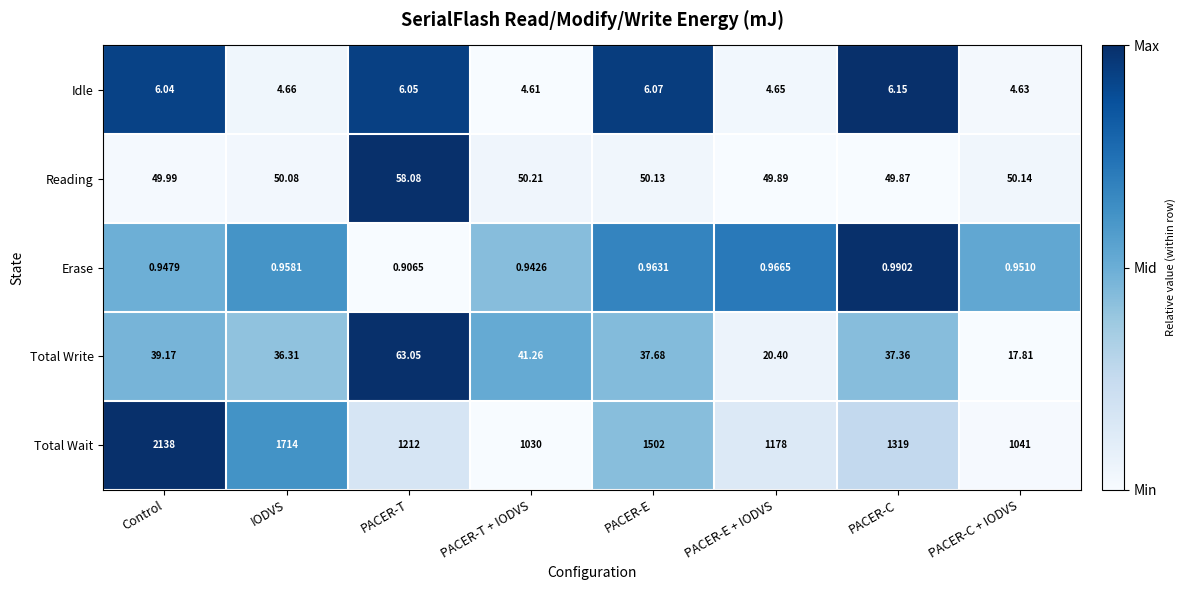

Which category has the lowest value across all series?

PACER-T